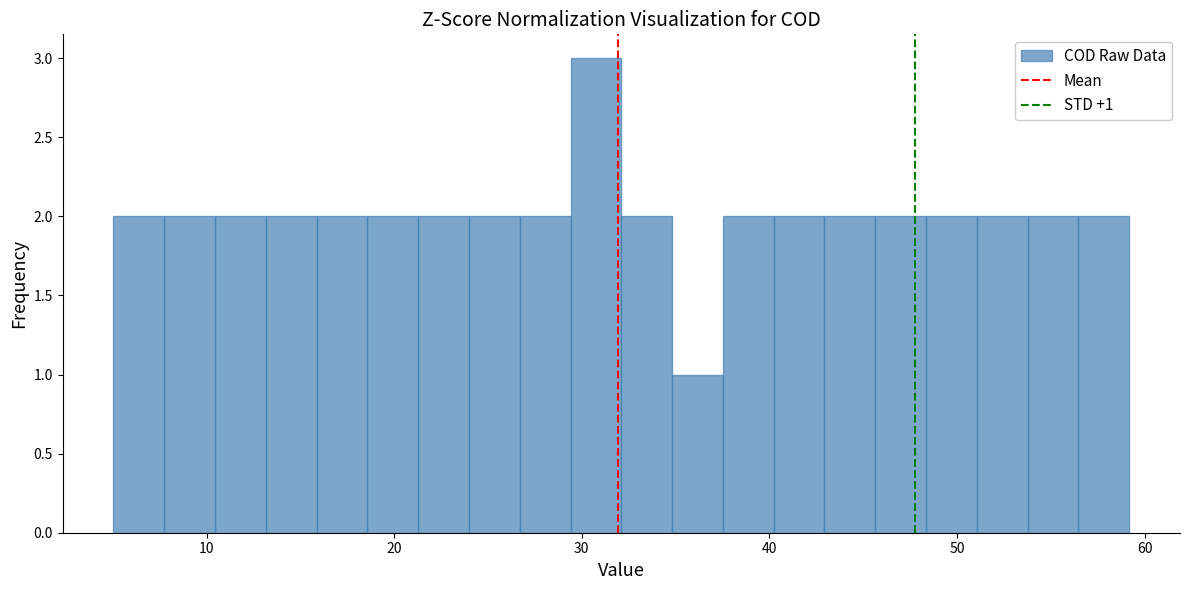

Read against the x-axis, roughly where is the centre of the tallest bar?

31